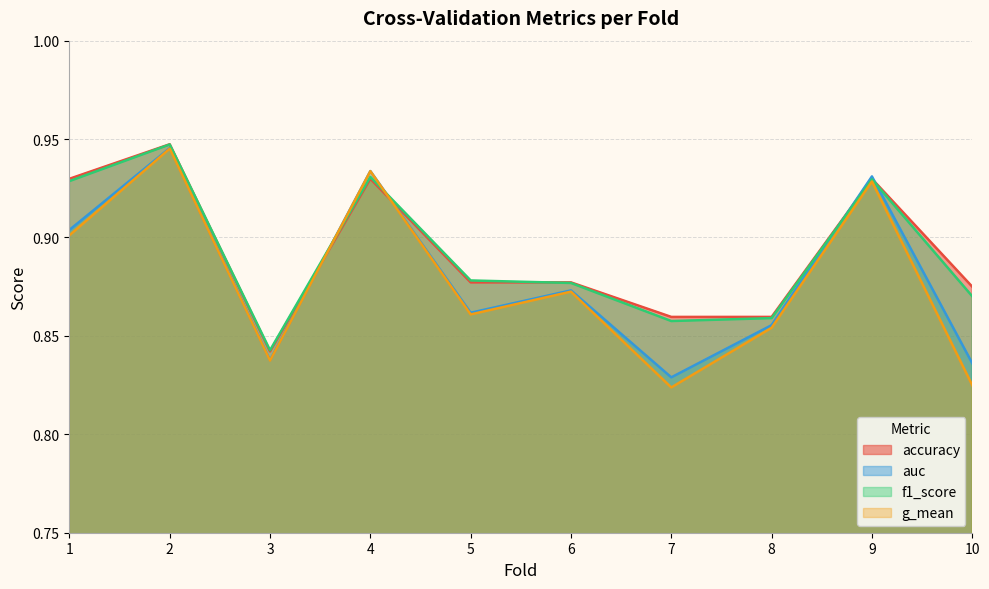

Reading left to right, transcribe all the data shown in this chart.

accuracy: 0.9	0.9	0.8	0.9	0.9	0.9	0.9	0.9	0.9	0.9
auc: 0.9	0.9	0.8	0.9	0.9	0.9	0.8	0.9	0.9	0.8
f1_score: 0.9	0.9	0.8	0.9	0.9	0.9	0.9	0.9	0.9	0.9
g_mean: 0.9	0.9	0.8	0.9	0.9	0.9	0.8	0.9	0.9	0.8